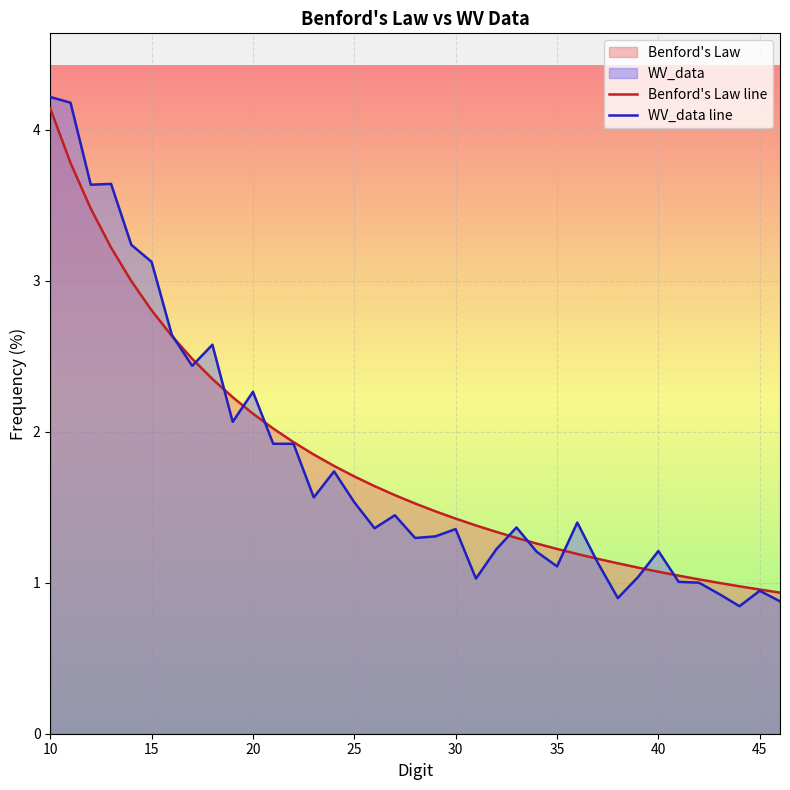

Between 35 and 29, which is larger?

29